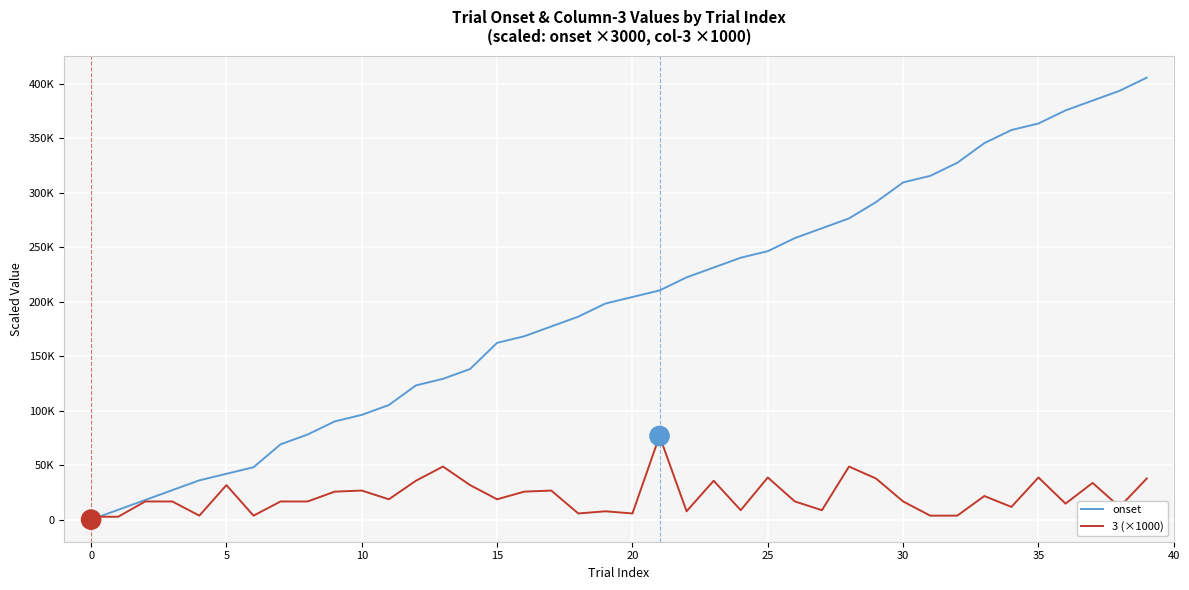

Which series has the largest total across all categories?

onset